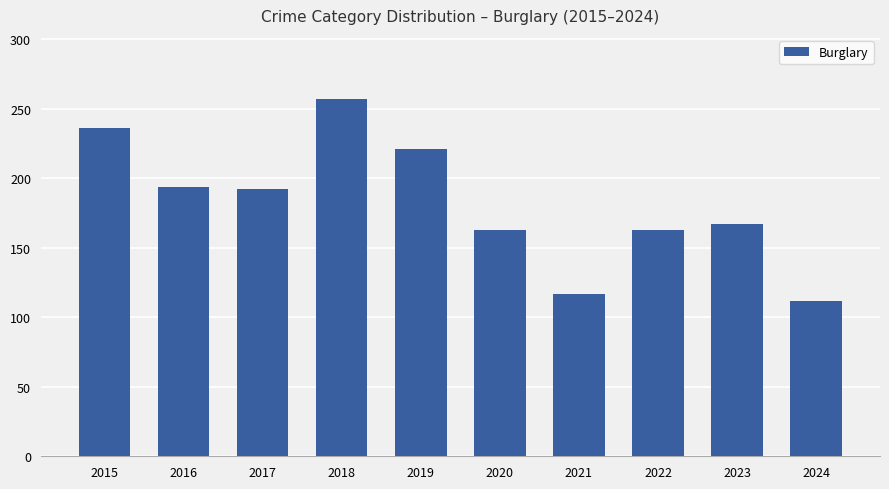

What is the change in value from 2017 to 2020?

-29